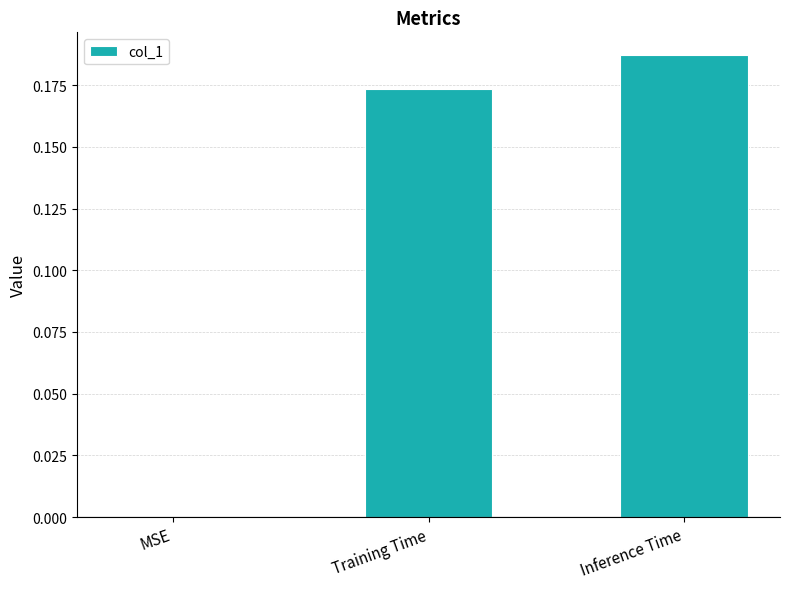

At which category does the chart reach its peak across all series?

Inference Time